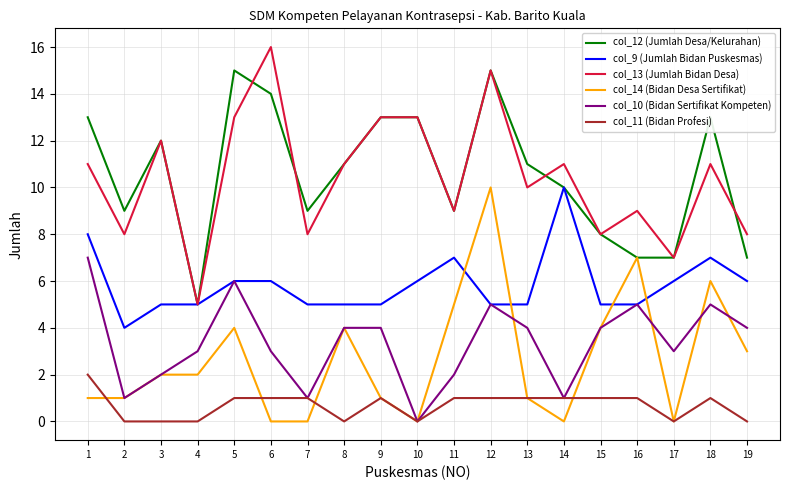

Which series changed the most between 4 and 7?

col_12 (Jumlah Desa/Kelurahan)